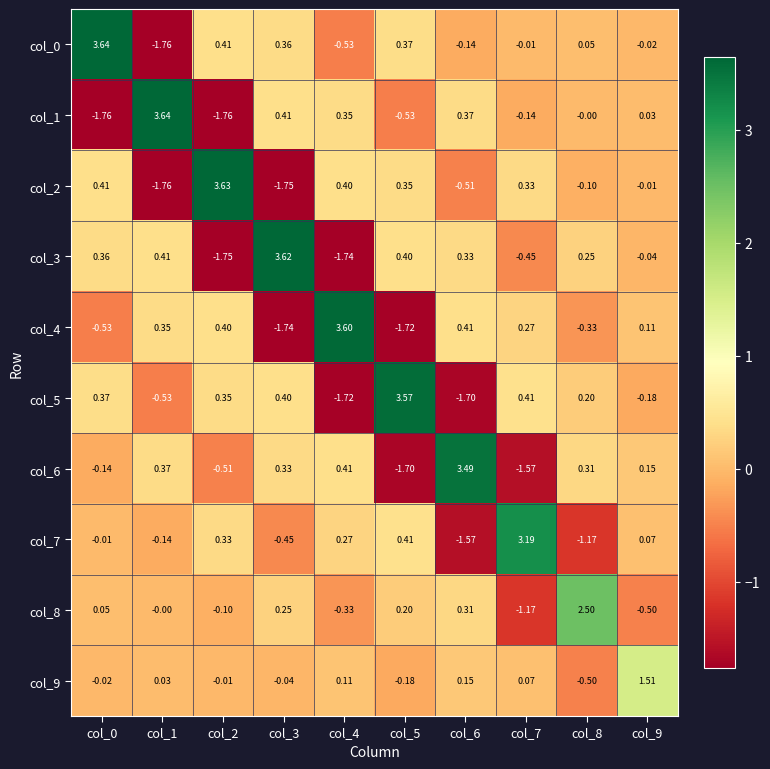

Is the value of col_0 at col_9 greater than the value of col_2 at col_2?

No